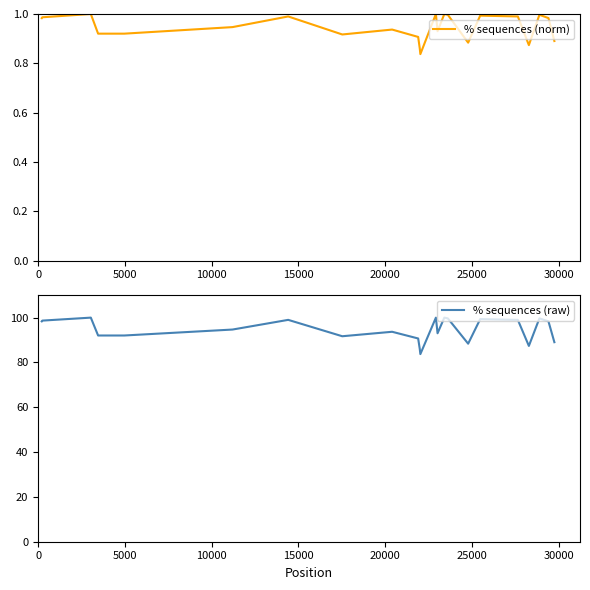

True or false: % sequences (raw) and % sequences (norm) intersect in this chart.

False